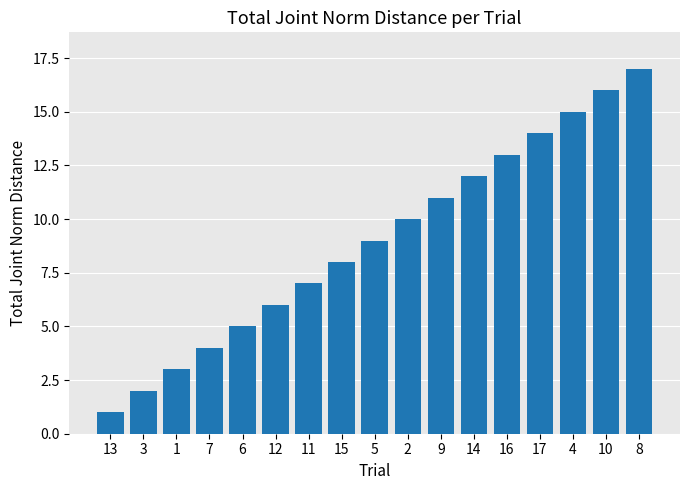

Does the chart contain stacked bars?

No